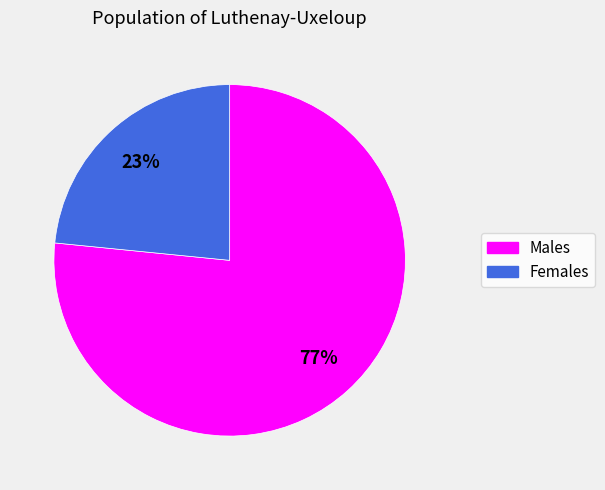

True or false: Females accounts for 23% of the total.

True